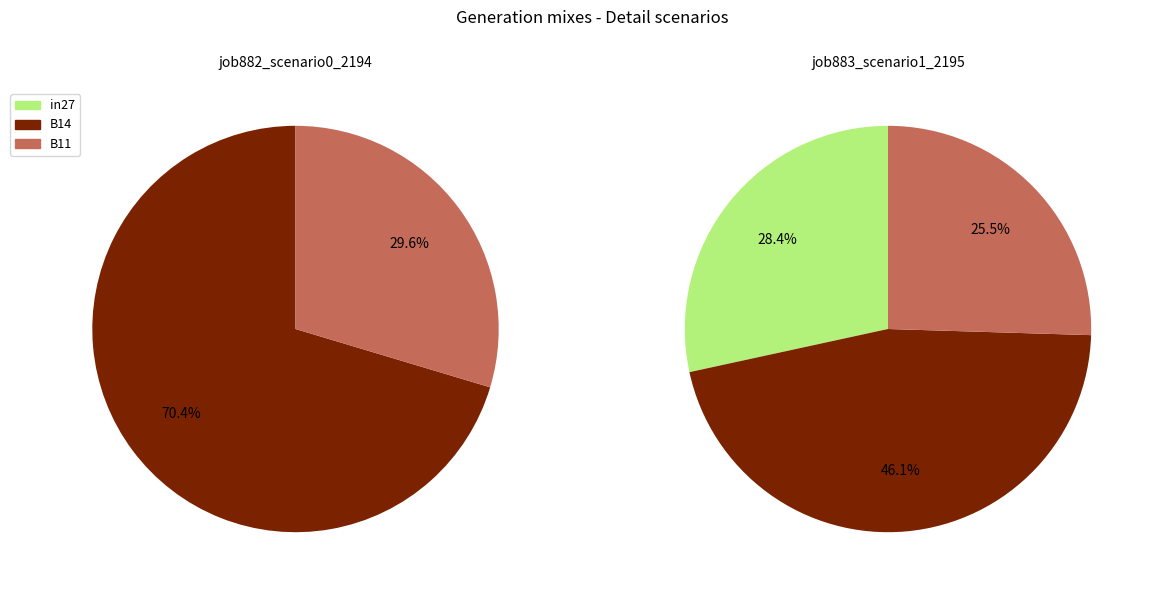

Rank the series by their average value, from highest to lowest.

job883_scenario1_2195, job882_scenario0_2194